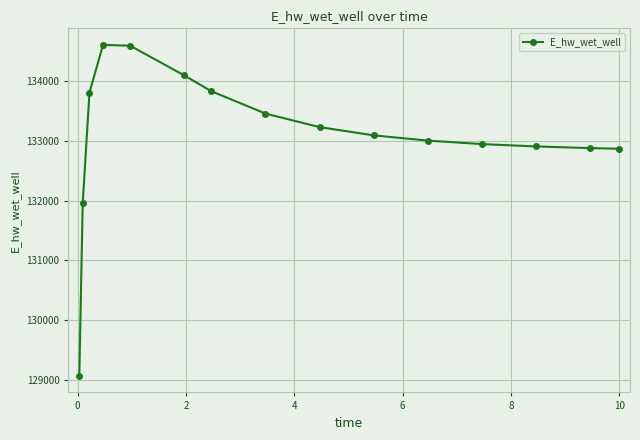

What is the value of the 3rd point from the left?

133809.3